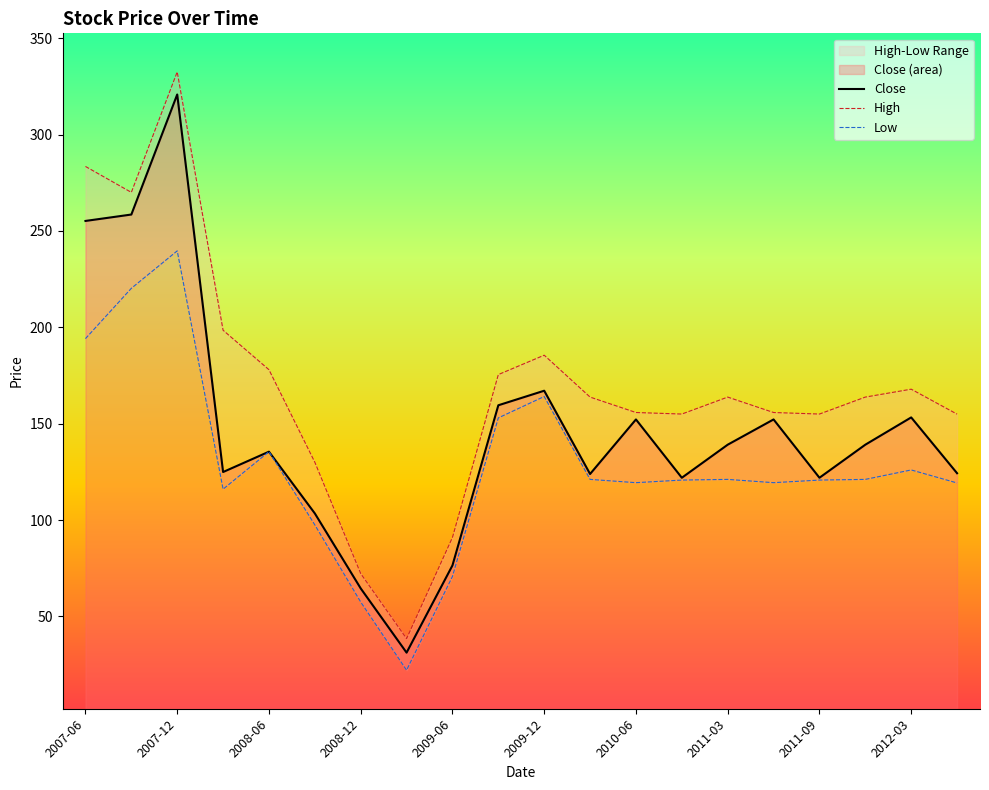

What is the highest value of the Close series?

320.8